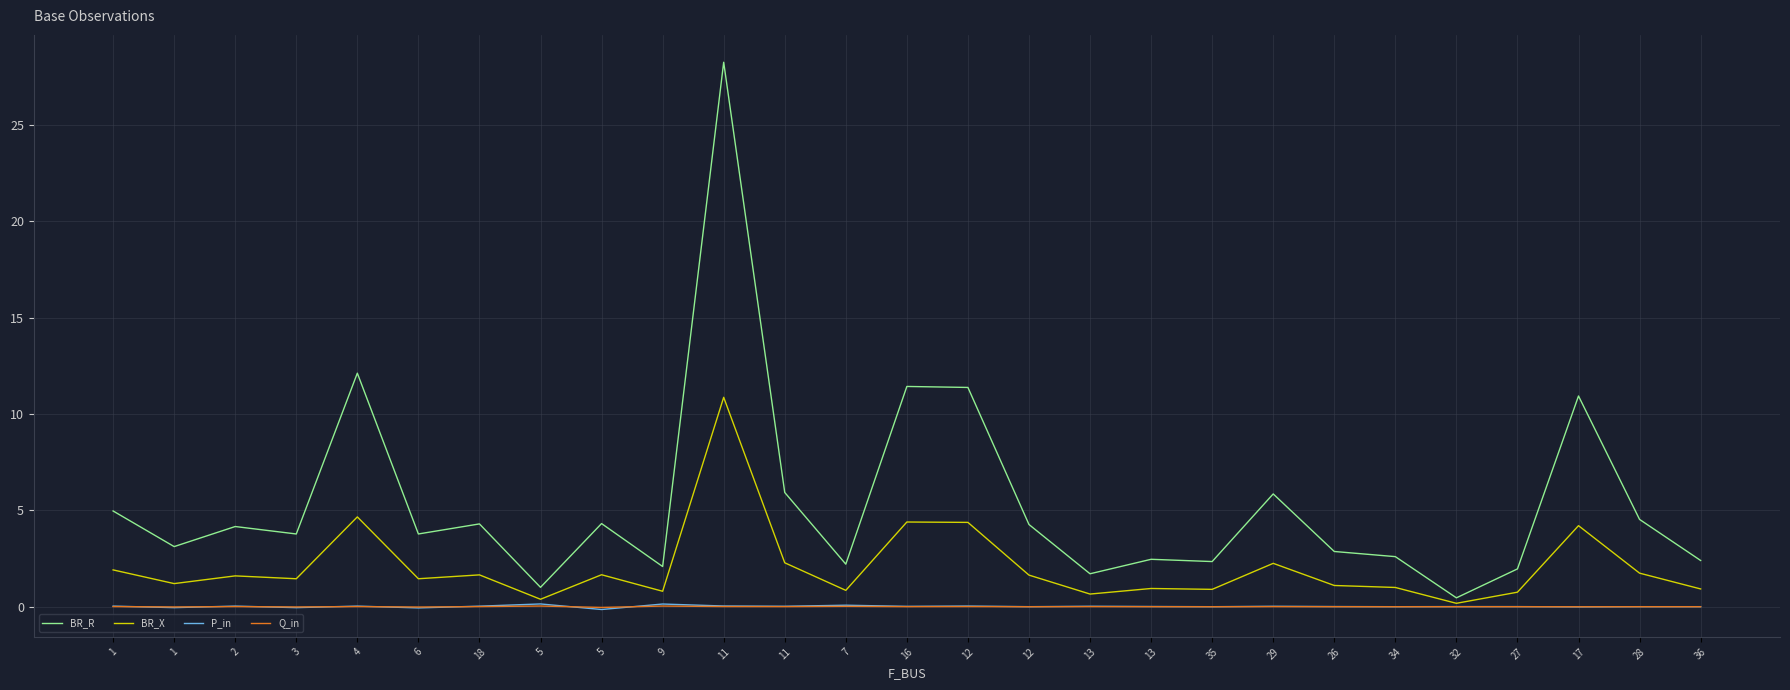

Does the chart have visible grid lines?

Yes